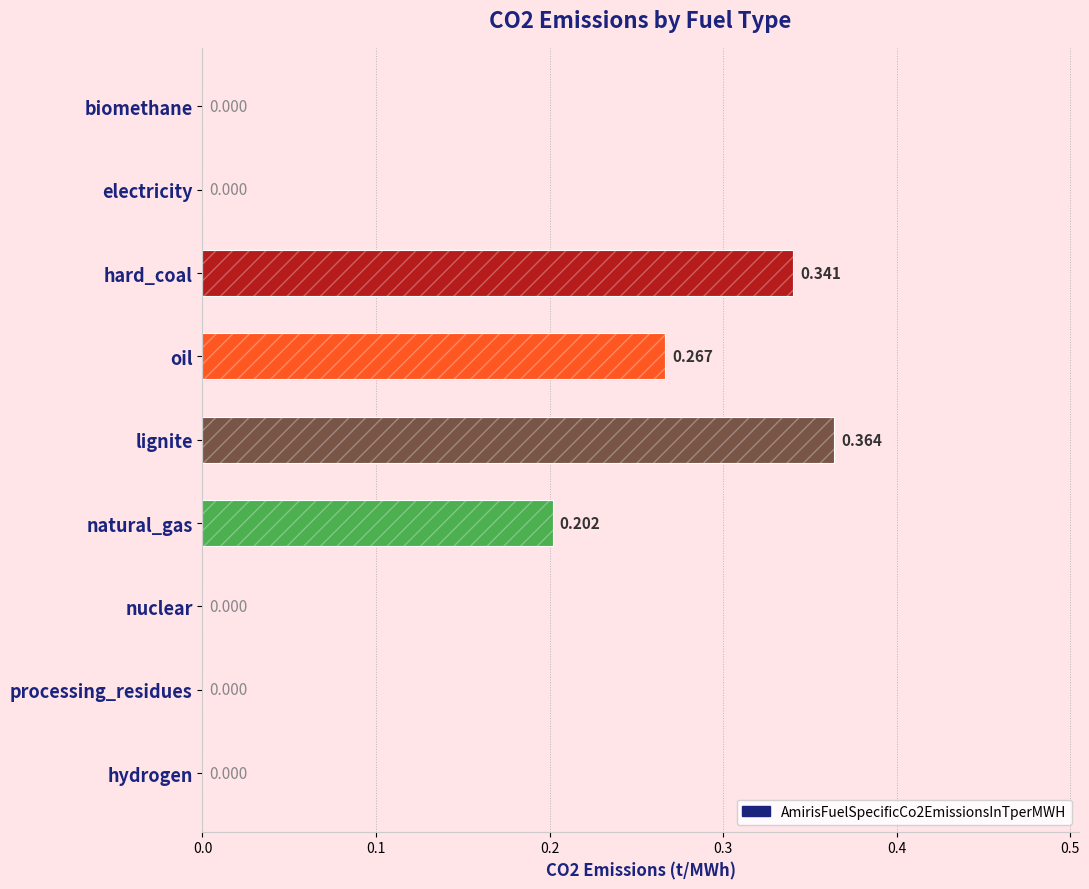

How many categories are shown in the chart?

9